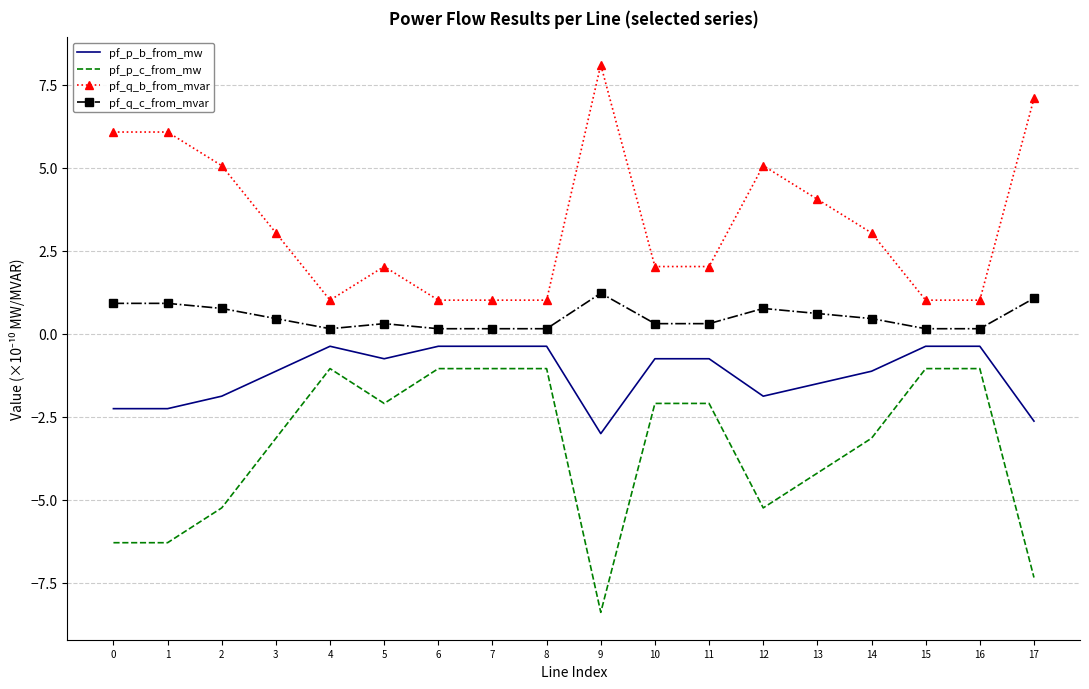

Is the value of pf_p_b_from_mw at 15 greater than the value of pf_p_c_from_mw at 11?

Yes